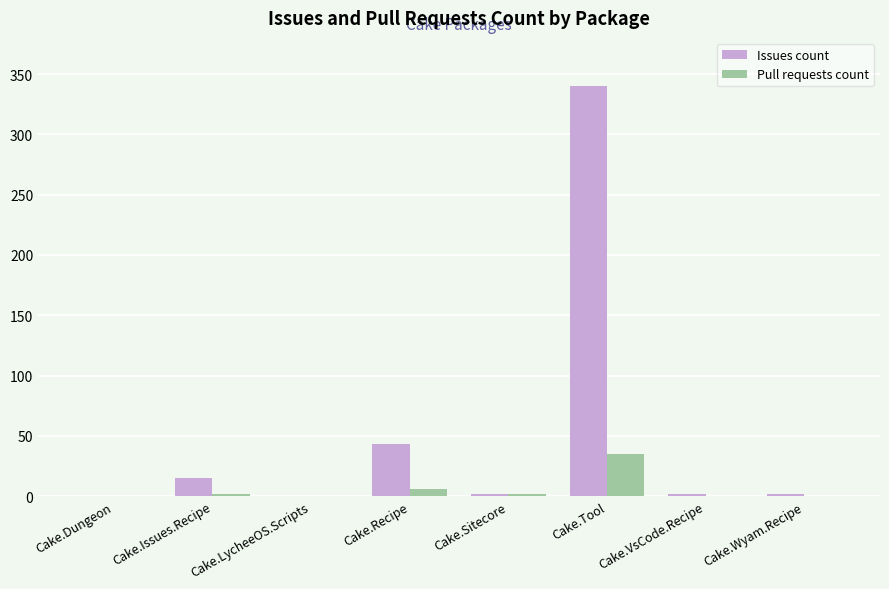

Reading left to right, extract all data points from this chart.

Issues count: 0	15	0	43	2	340	2	2
Pull requests count: 0	2	0	6	2	35	0	0